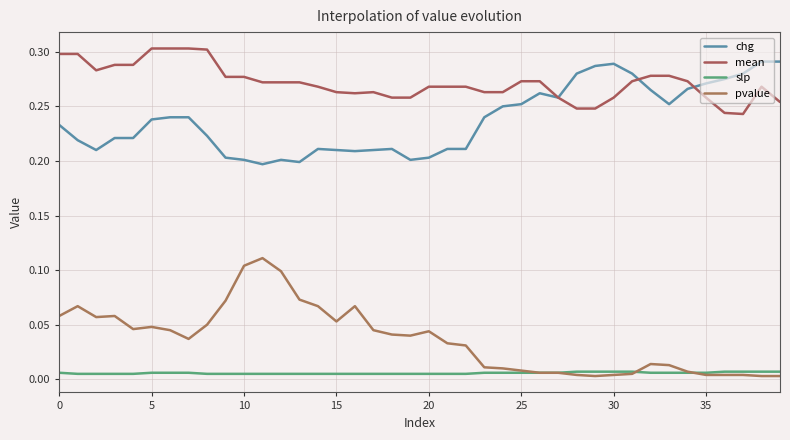

What is the label of the 16th point from the left?

15